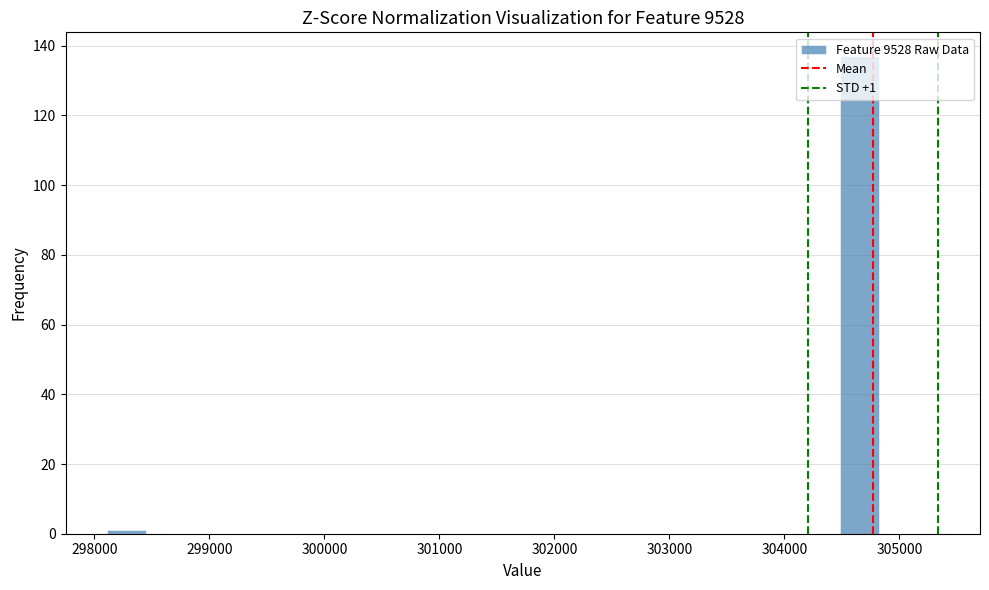

Read against the x-axis, roughly where is the centre of the tallest bar?

304700